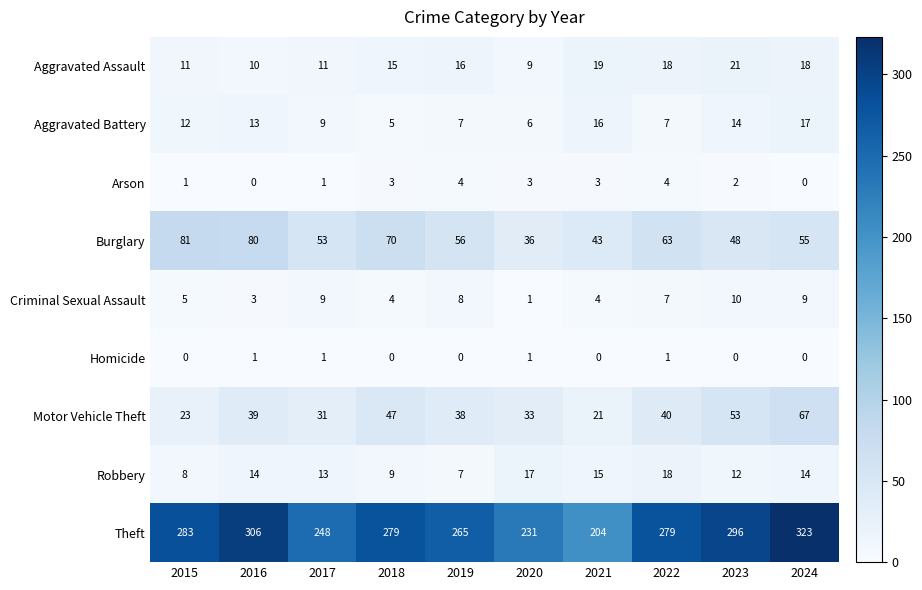

What is the difference between the maximum and second lowest values in the Criminal Sexual Assault series?

7